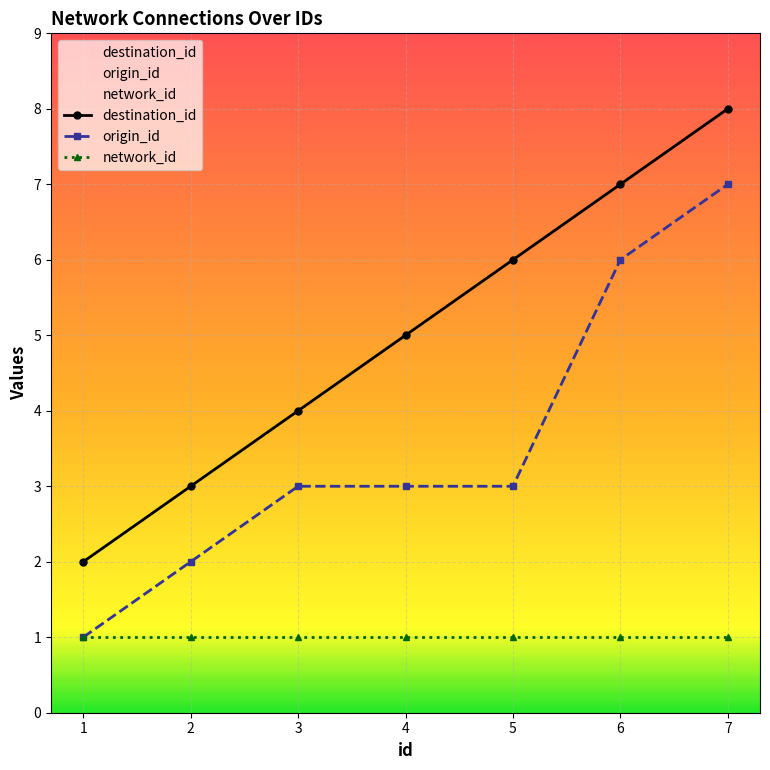

At which category does the chart reach its minimum across all series?

1